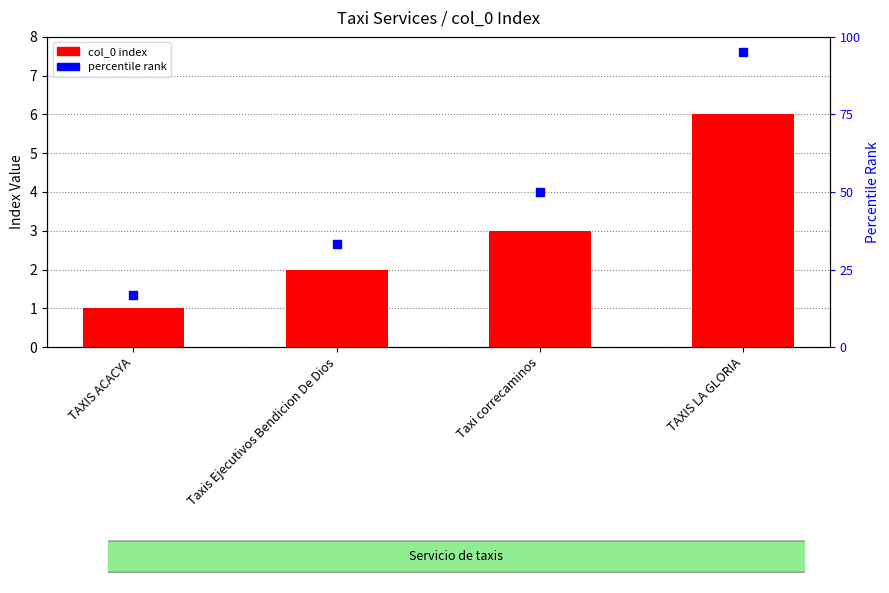

At which category is the sum across all series the highest?

TAXIS LA GLORIA